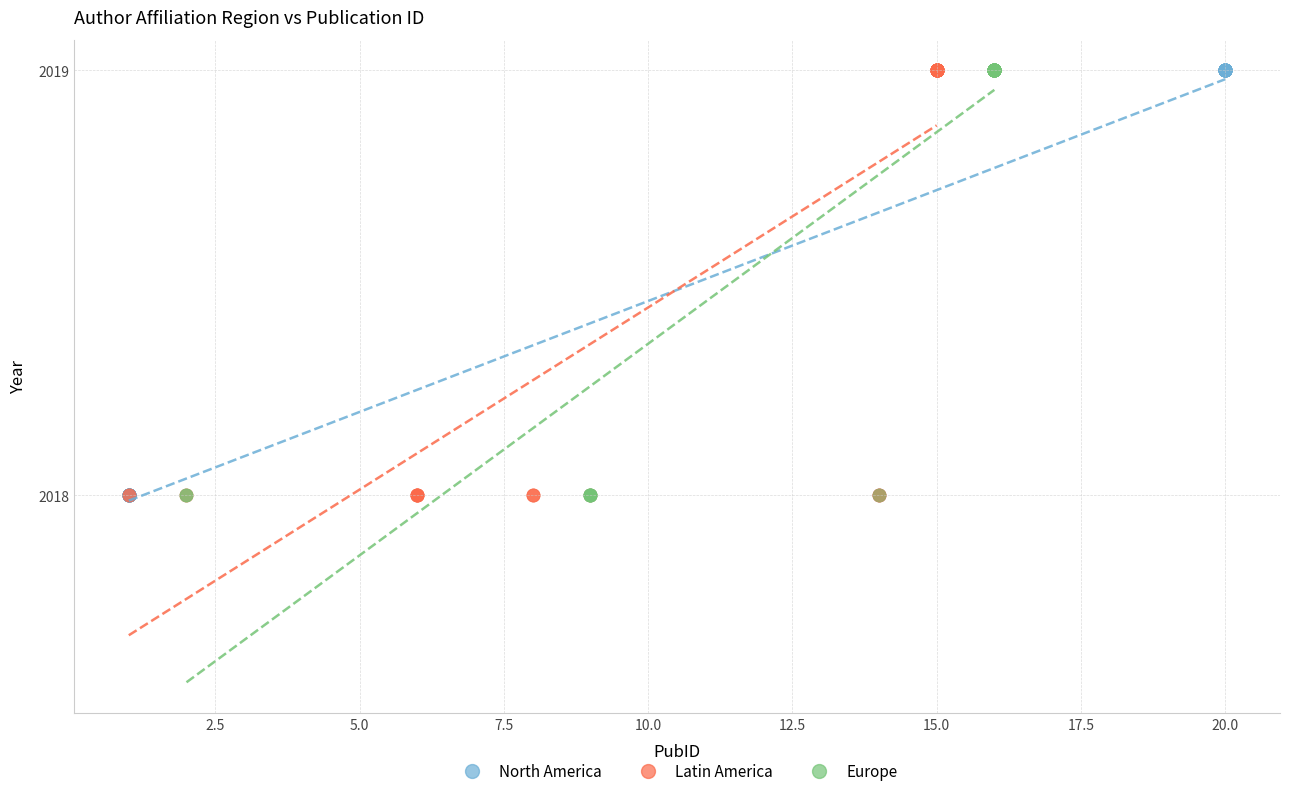

What are all the series names shown in the legend?

North America, Latin America, Europe